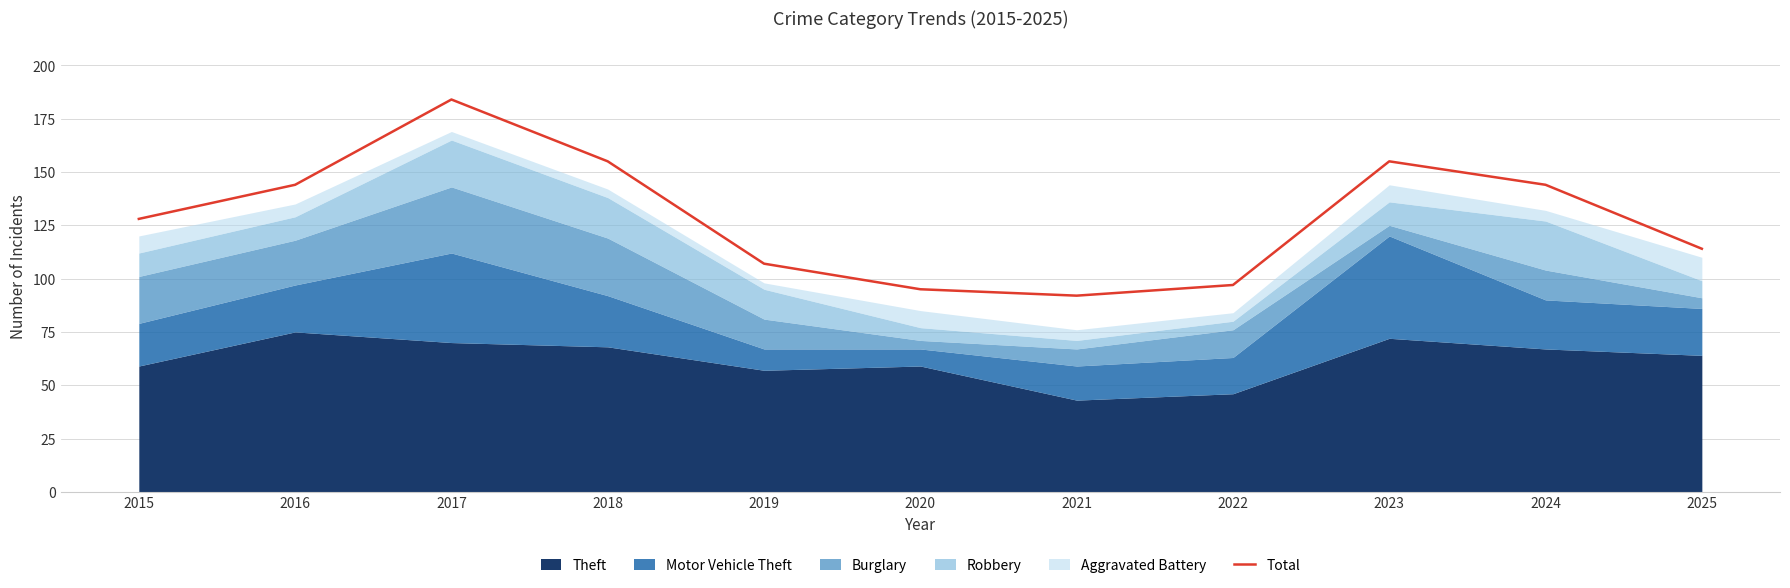

How many data points are above 128?

5